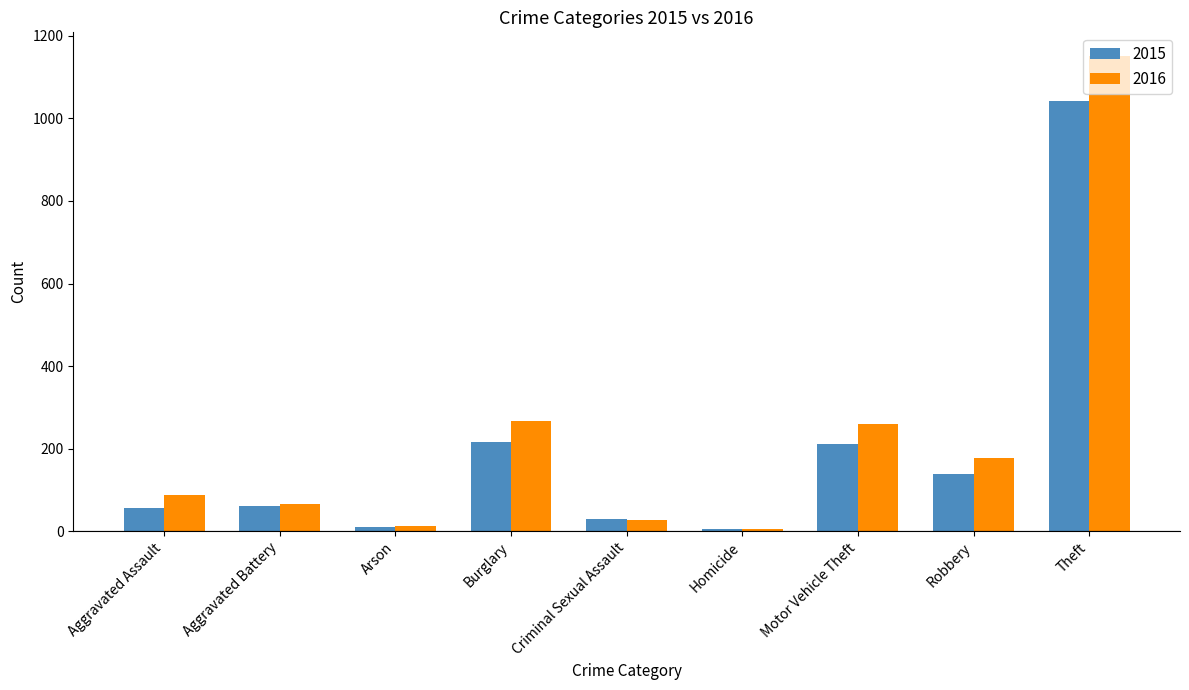

What is the minimum value for 2015?

5